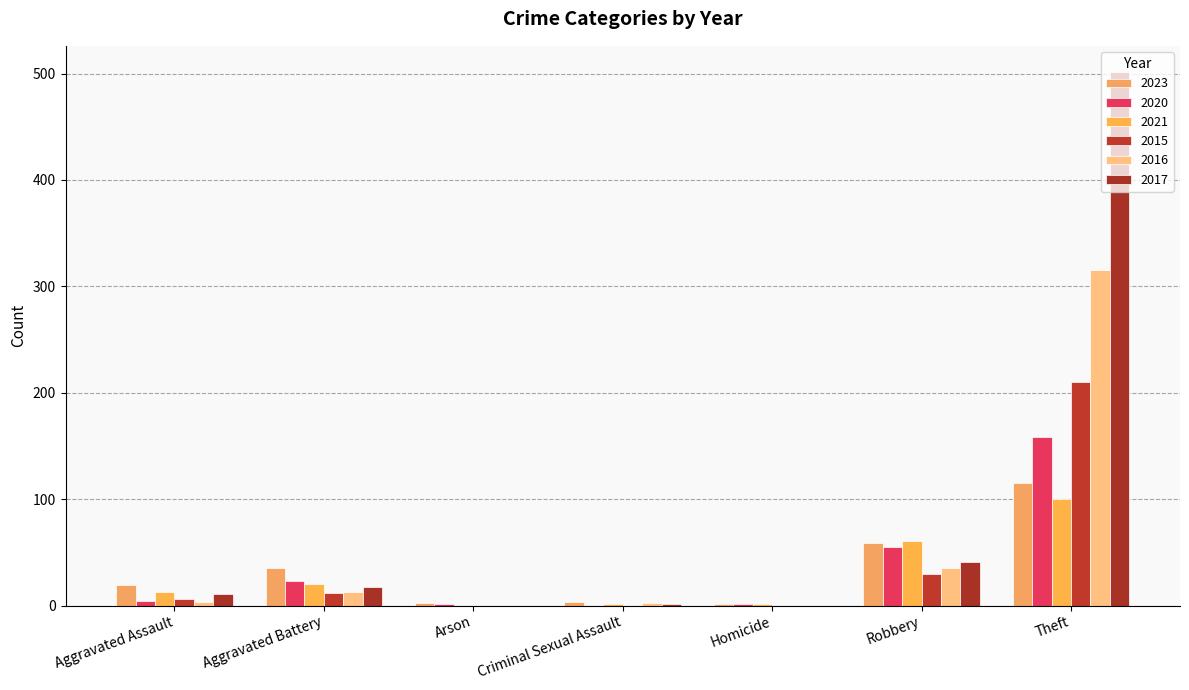

How many data points does each series have?

7